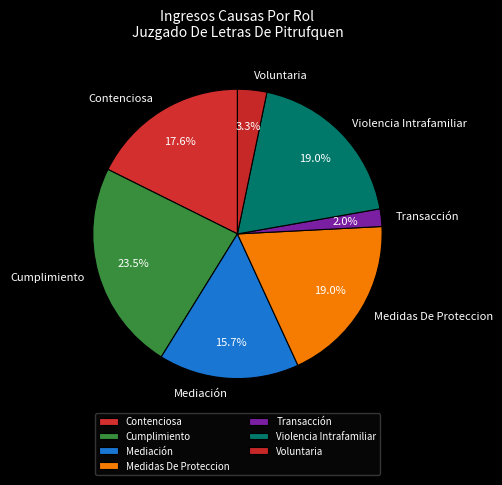

Is there any slice that represents more than half of the pie?

No